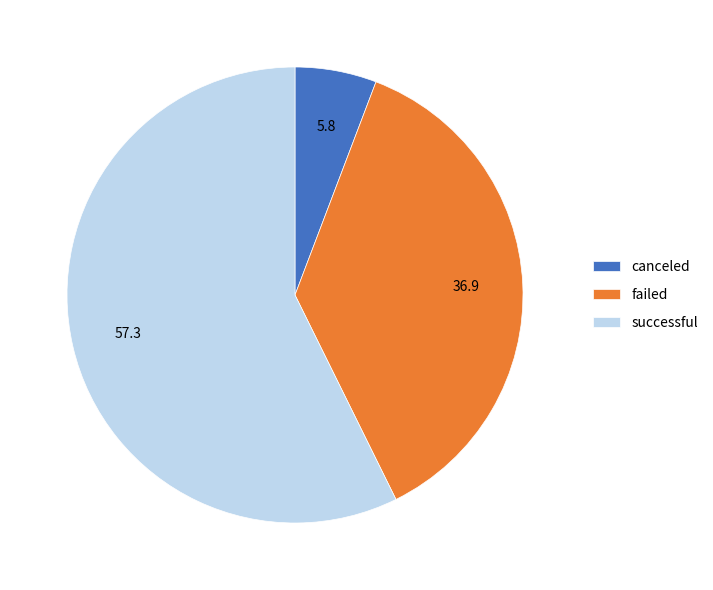

What is the largest slice in the pie chart?

successful